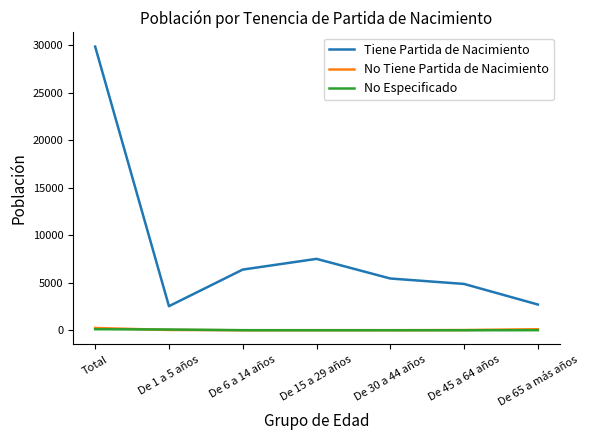

True or false: Tiene Partida de Nacimiento has more than 0 interior local peaks.

True